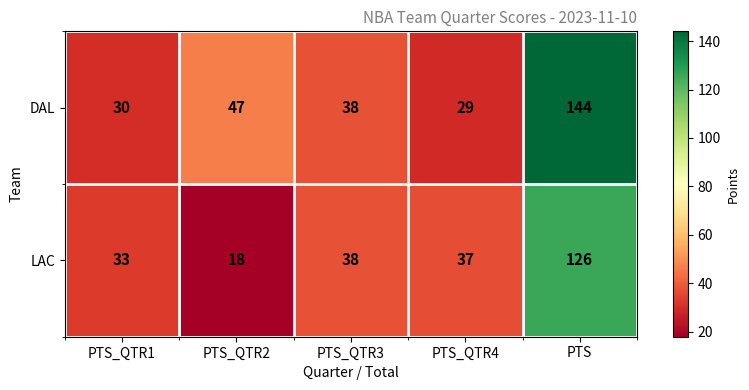

At how many categories does at least one series exceed 134?

1